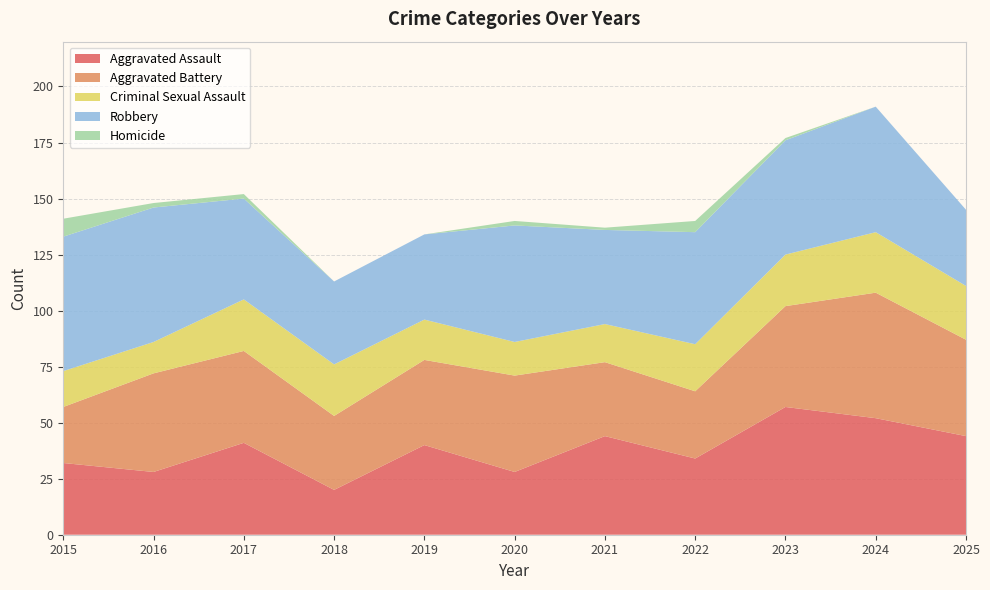

Reading left to right, what are all the values shown in this chart?

Aggravated Assault: 32	28	41	20	40	28	44	34	57	52	44
Aggravated Battery: 25	44	41	33	38	43	33	30	45	56	43
Criminal Sexual Assault: 16	14	23	23	18	15	17	21	23	27	24
Robbery: 60	60	45	37	38	52	42	50	51	56	34
Homicide: 8	2	2	0	0	2	1	5	1	0	0